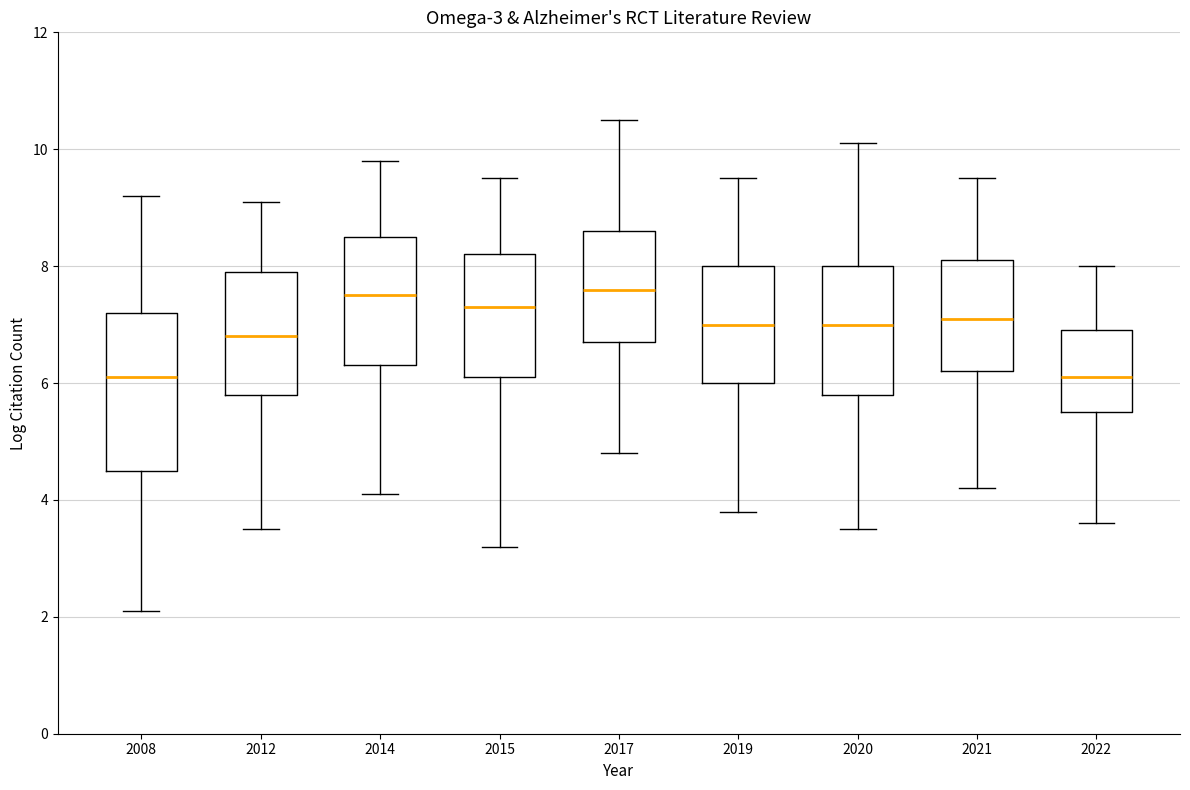

Comparing the boxes themselves (not the whiskers), which one is the tallest?

2008